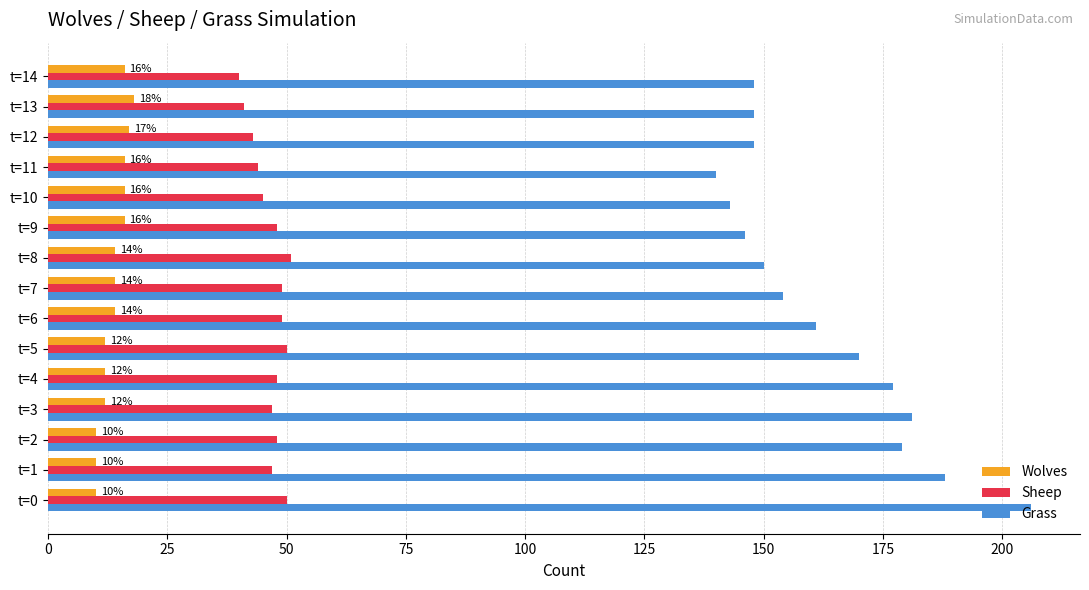

At which category is the sum across all series the highest?

t=0